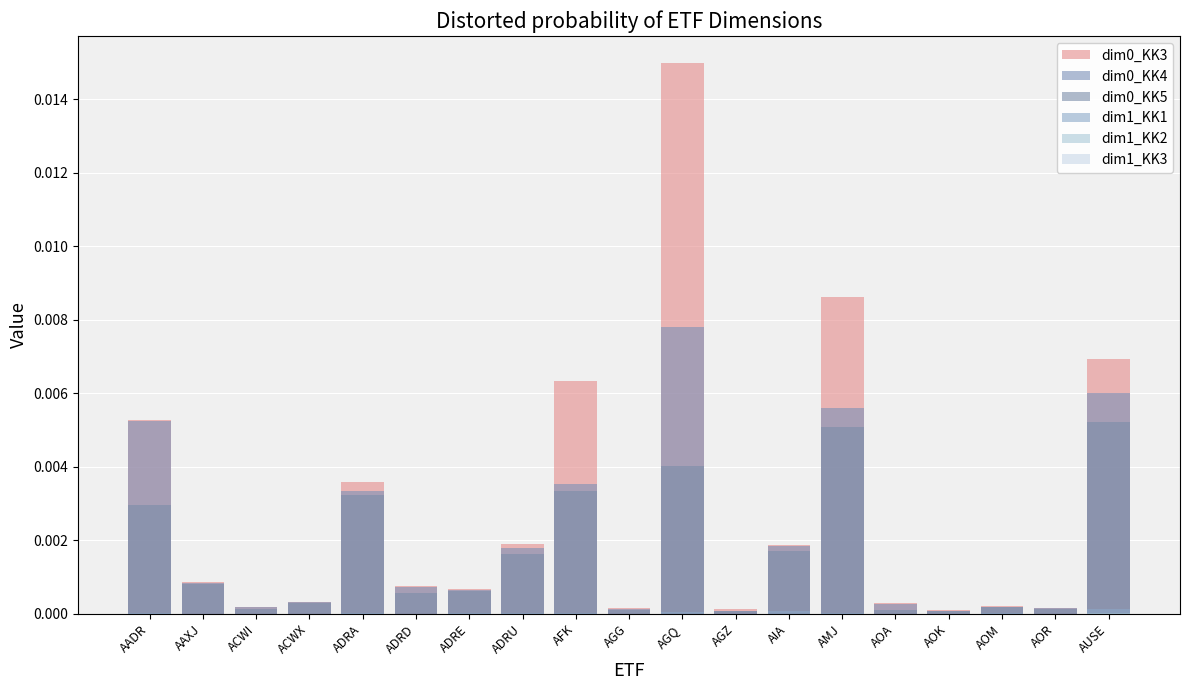

What position from the right is AOK?

4